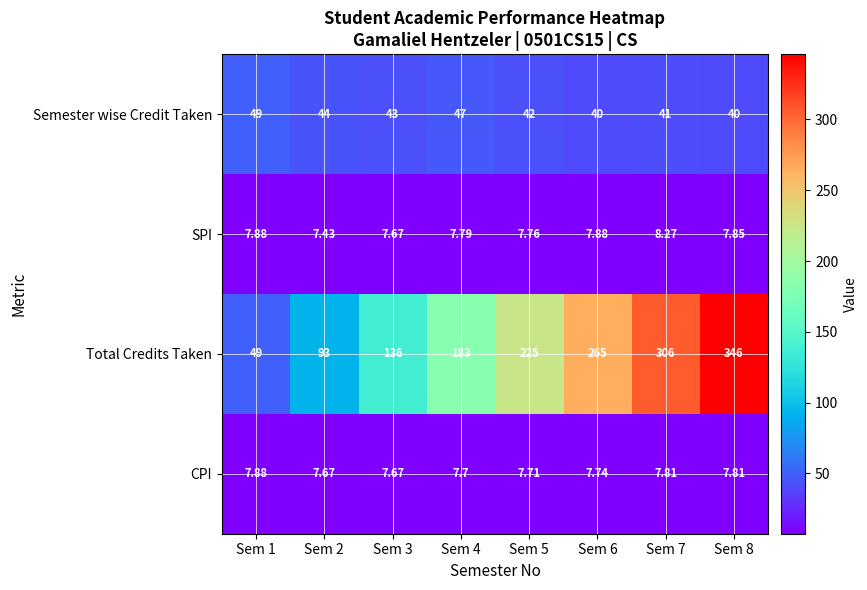

Is the value of CPI at Sem 5 greater than the value of Semester wise Credit Taken at Sem 7?

No